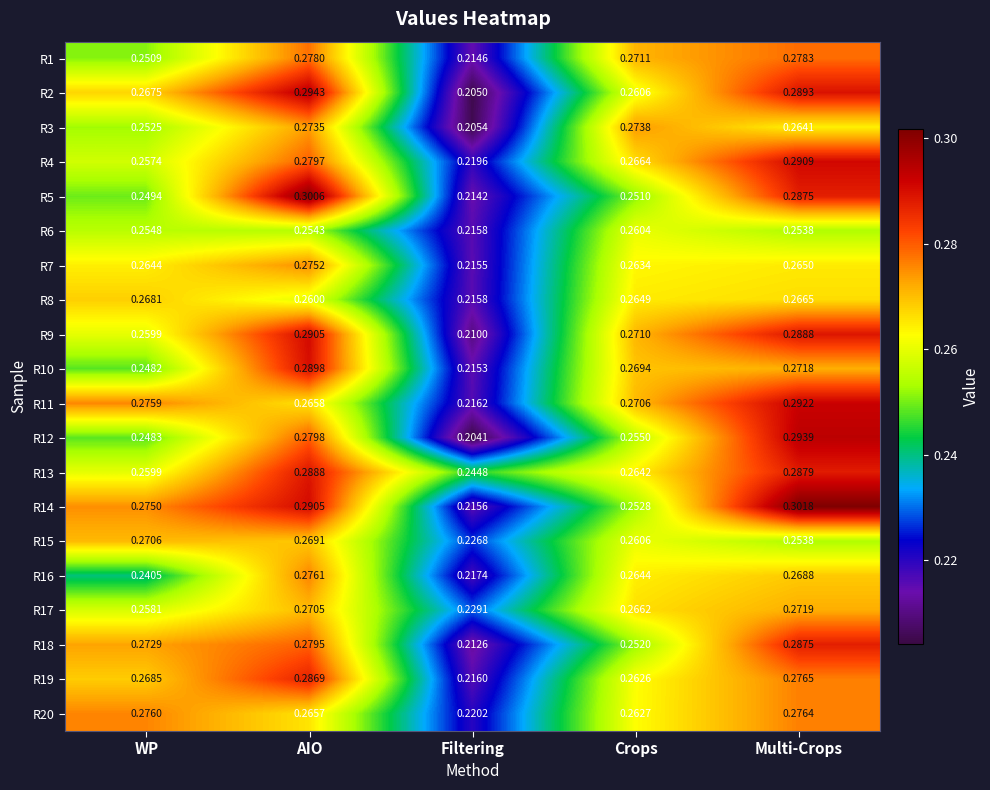

Which category has the lowest value across all series?

Filtering